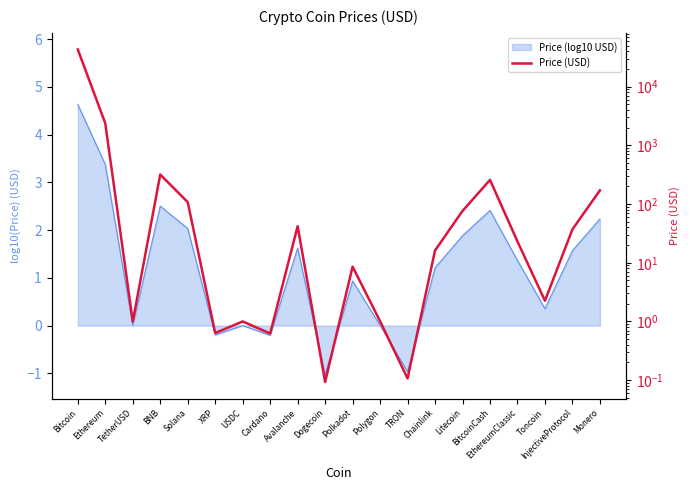

How many points are higher than both their immediate neighbors (excluding endpoints)?

5